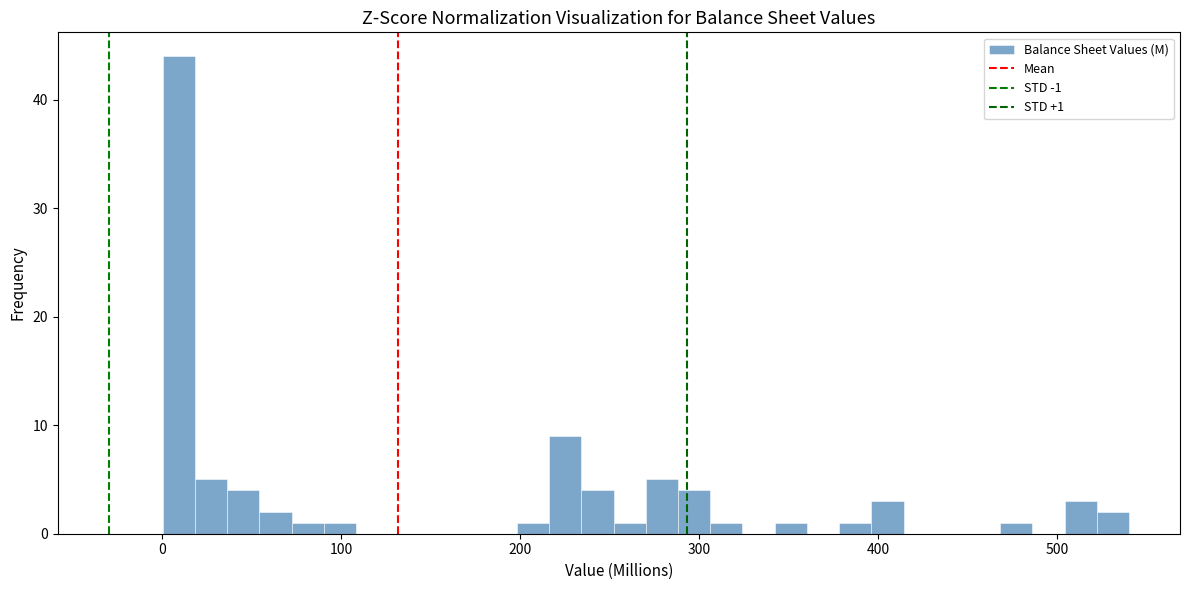

Around what value on the x-axis is the tallest bar? Give the approximate position of its centre, as read against the axis.

10